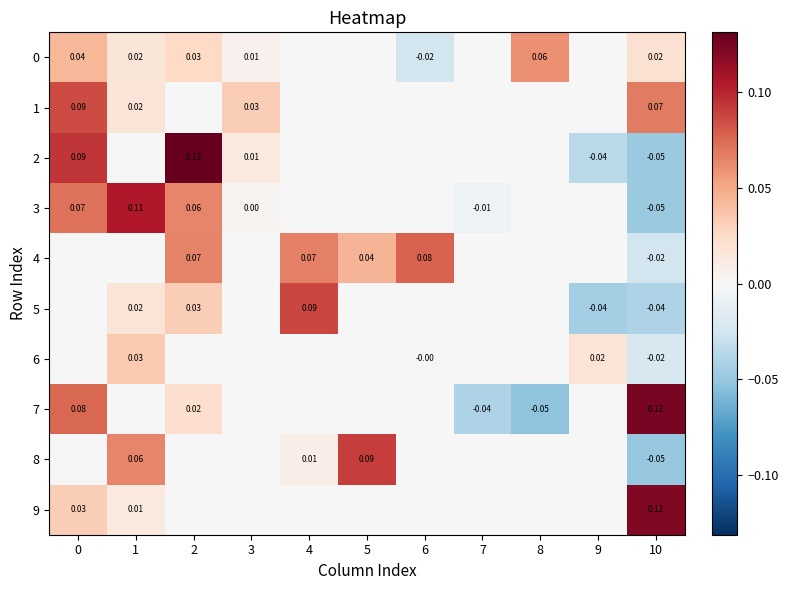

How many data points in 0 are less than 0?

1